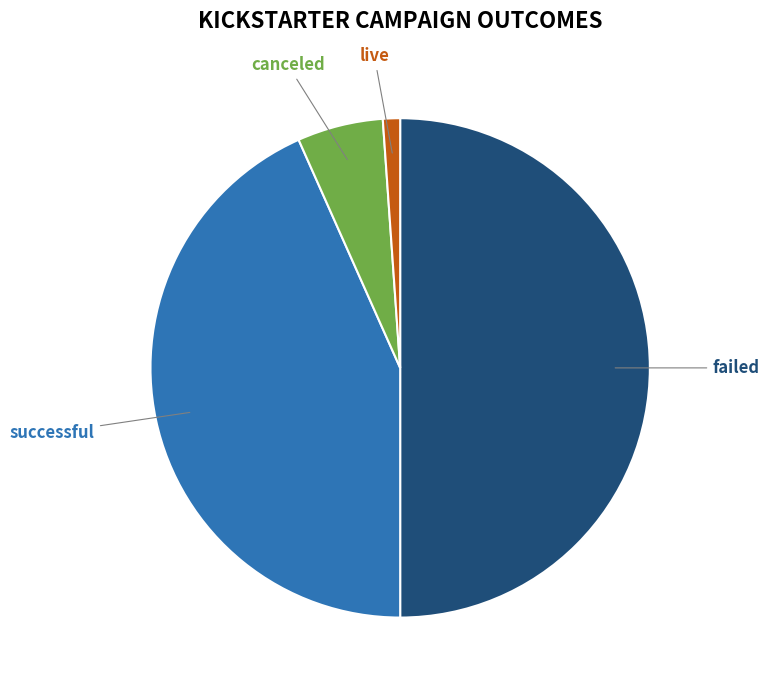

True or false: successful accounts for 51% of the total.

False